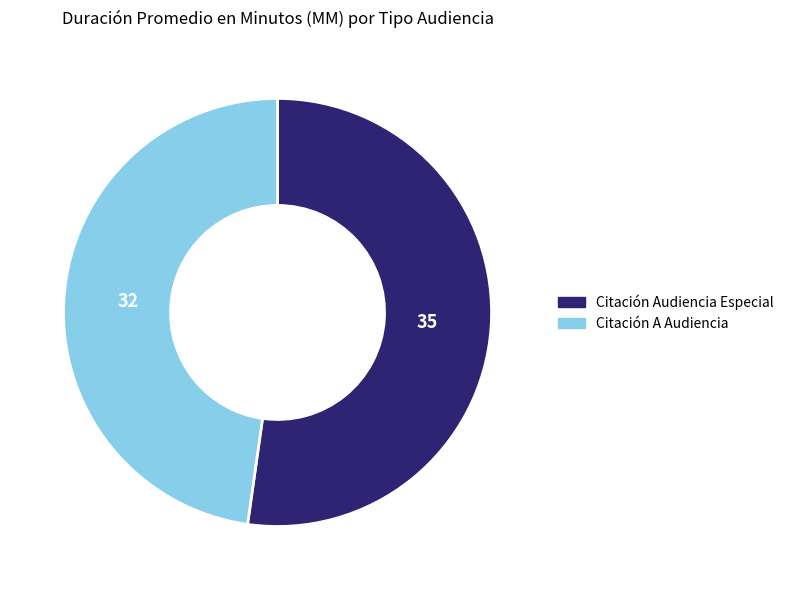

Which has a higher value, Citación A Audiencia or Citación Audiencia Especial?

Citación Audiencia Especial